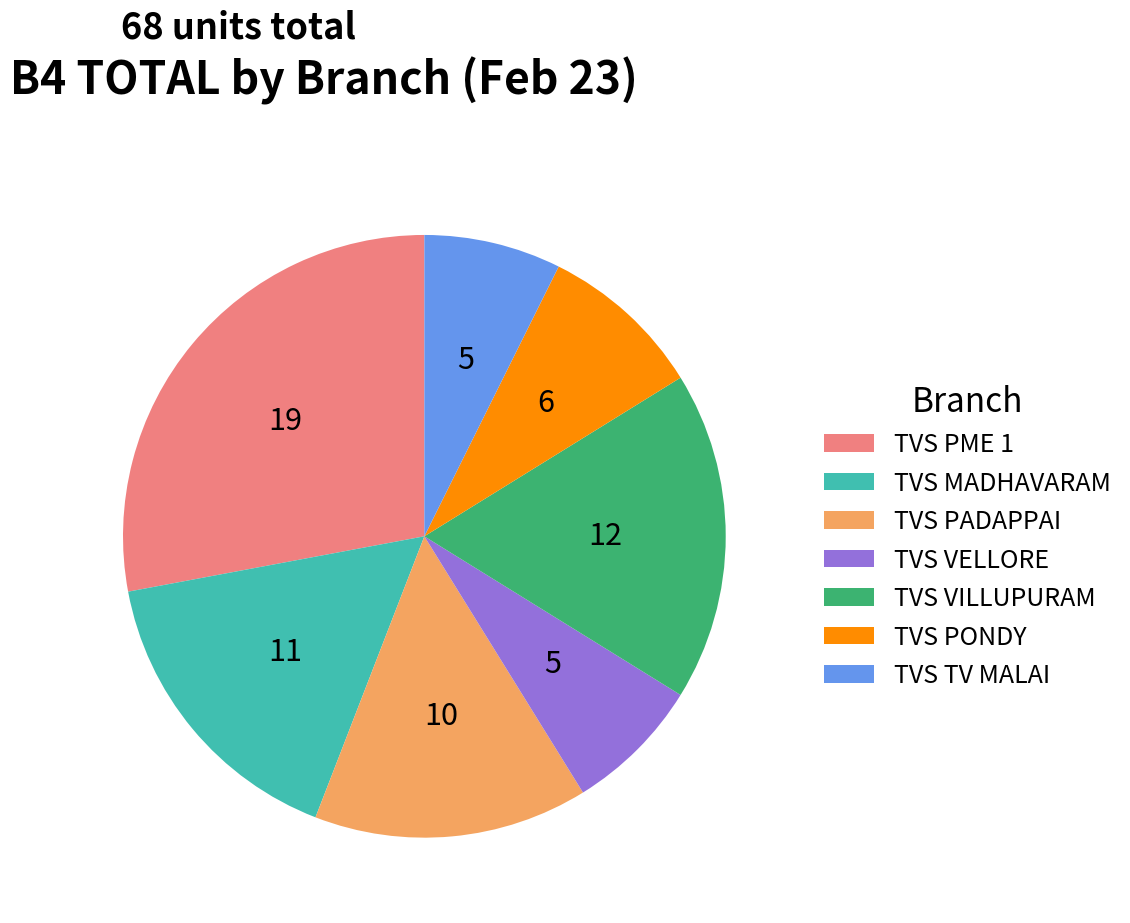

Do TVS MADHAVARAM and TVS TV MALAI together represent more than half of the pie?

No